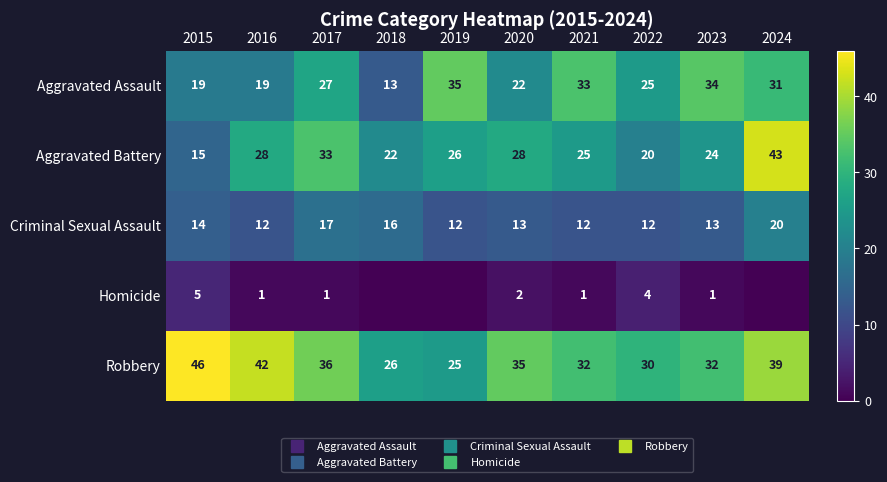

What is the difference between the highest and lowest values at 2023?

33